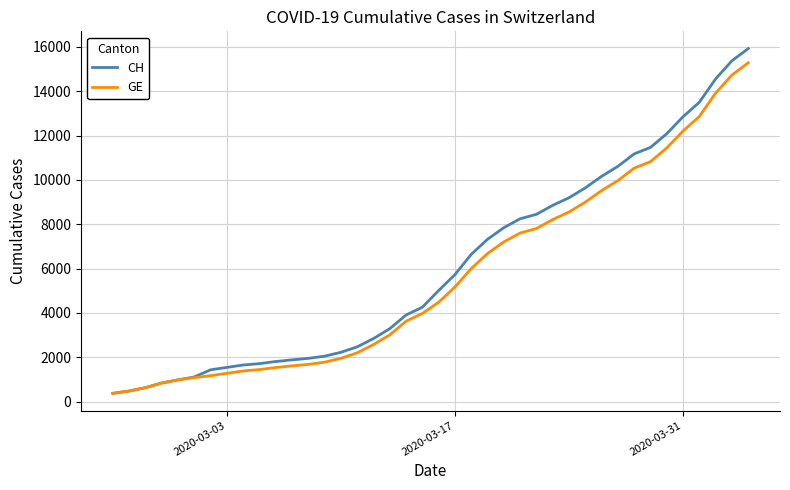

Which series has the widest spread of values?

CH